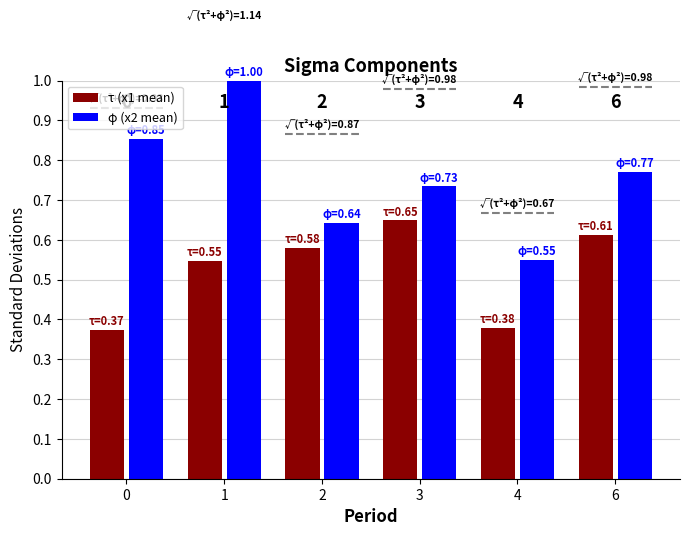

Is it true that τ (x1 mean) equals 0.2 at 4?

False